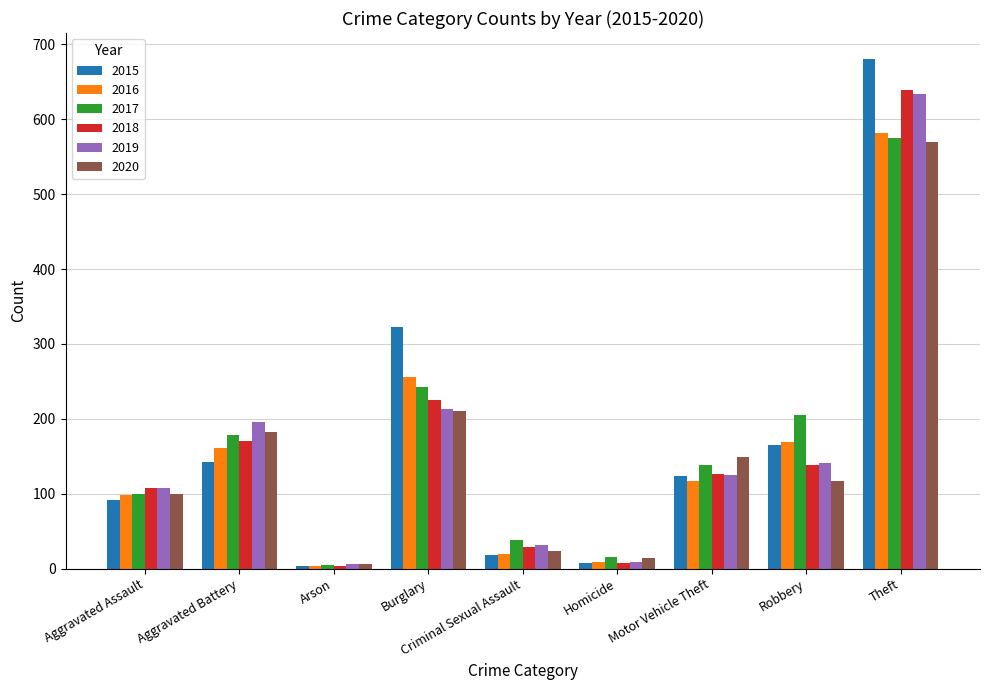

Reading left to right, extract all data points from this chart.

2015: 92	142	4	323	18	7	124	165	681
2016: 98	161	3	256	19	9	117	169	581
2017: 99	178	5	242	38	16	138	205	575
2018: 108	170	3	225	29	7	126	138	639
2019: 108	196	6	213	31	9	125	141	634
2020: 100	182	6	210	23	14	149	117	570